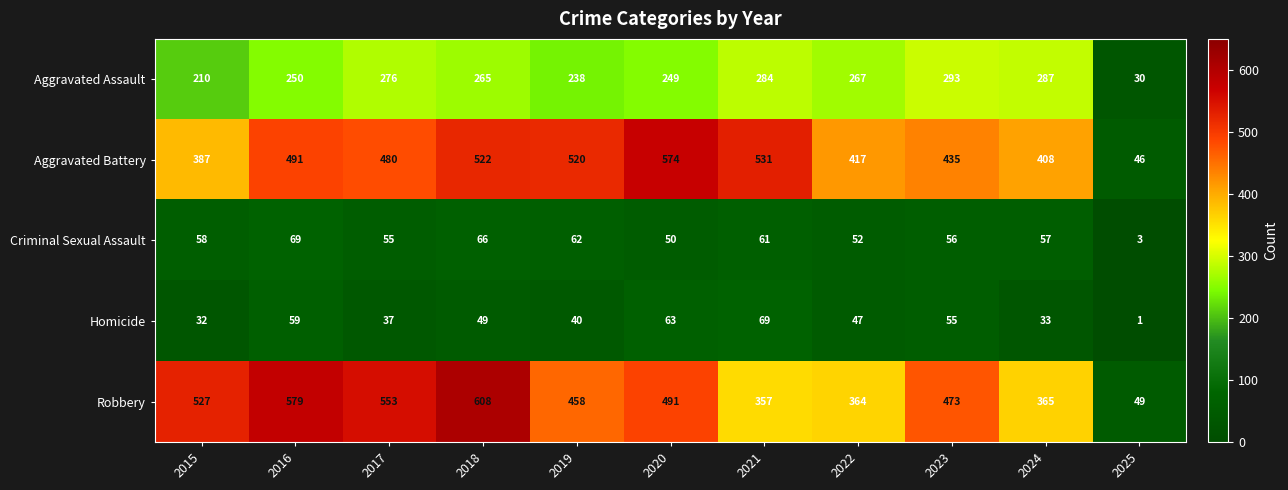

What is the total value across all series at 2022?

1147